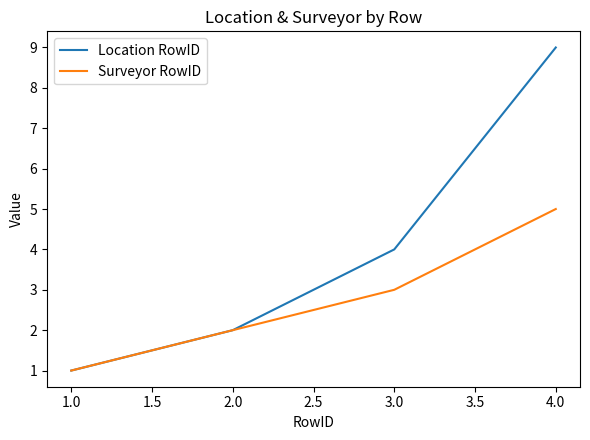

What is the average value of the Location RowID series?

4